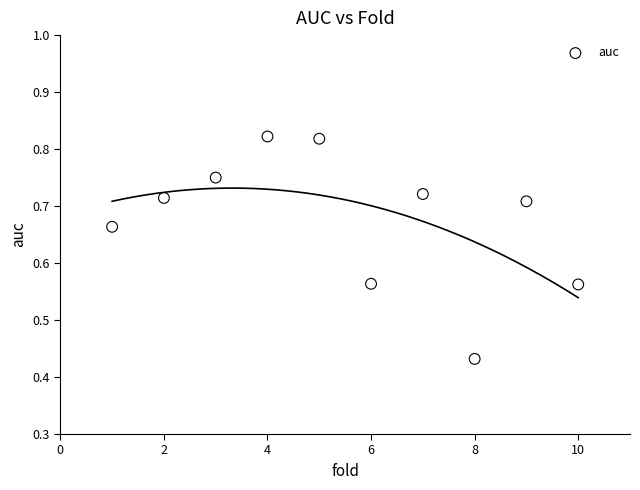

What is the average X value?

5.5